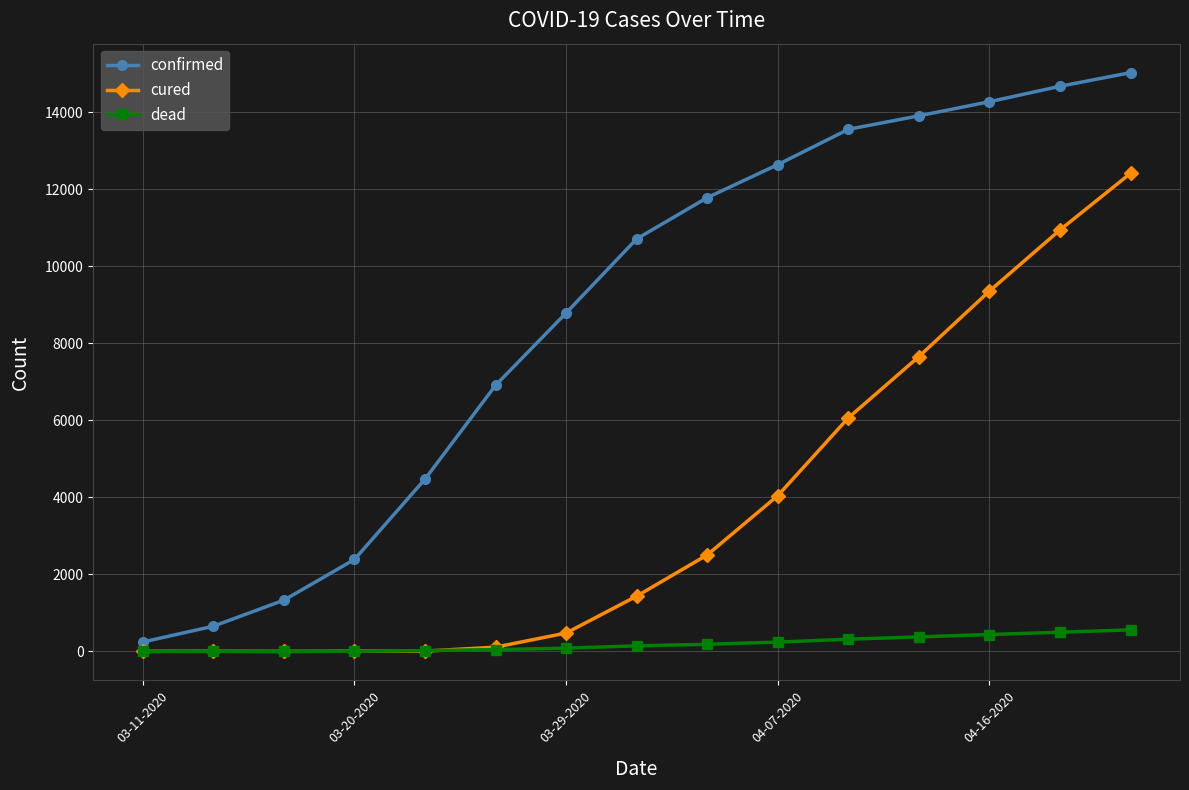

What is the value of the confirmed point at the 15th from the left?

15027